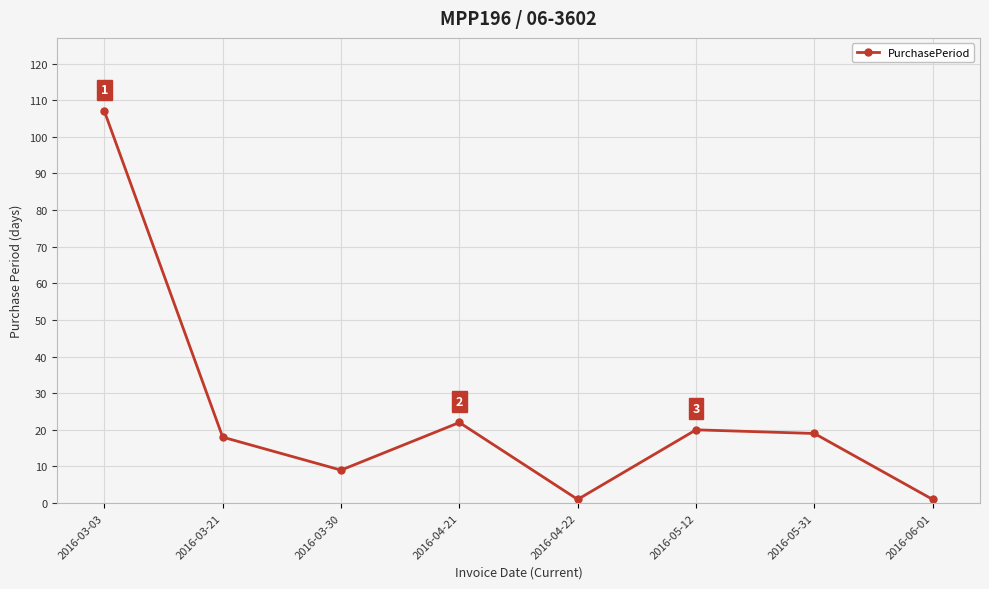

Reading right to left, transcribe all the data shown in this chart.

1	19	20	1	22	9	18	107